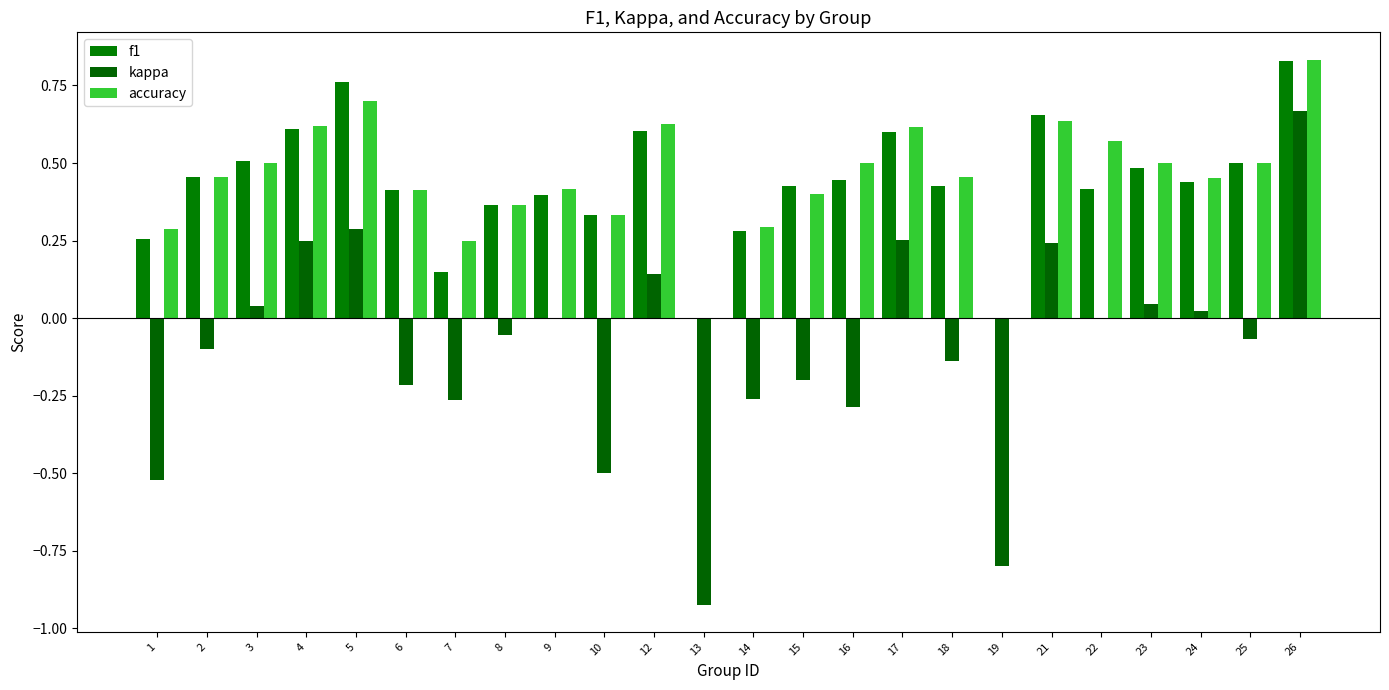

Which has a higher value, 22 or 15?

15